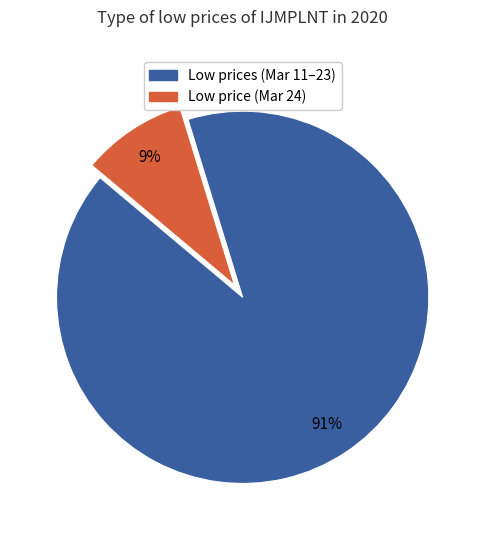

Is there any slice that represents more than half of the pie?

Yes